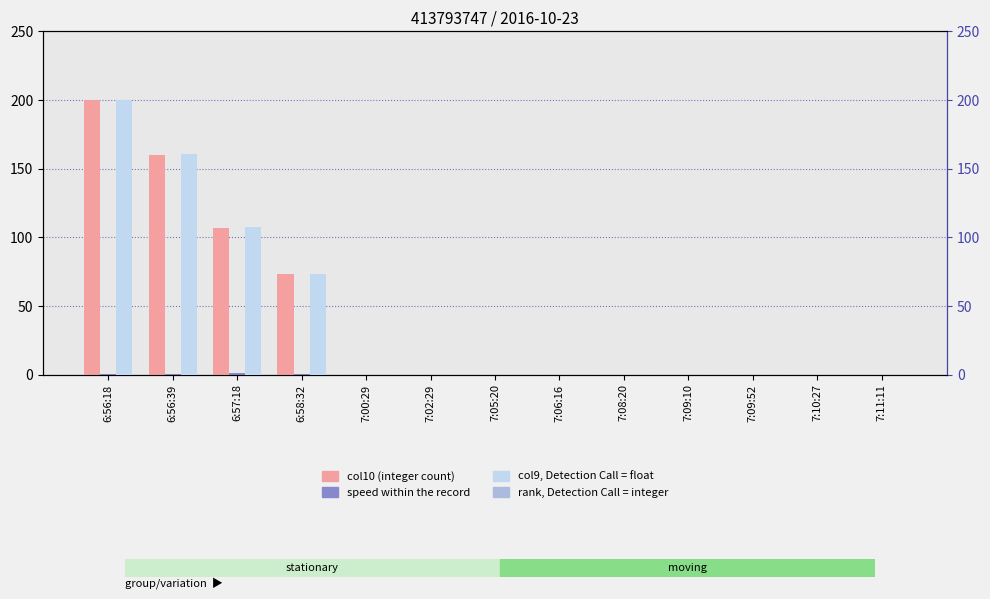

How many data points does each series have?

13